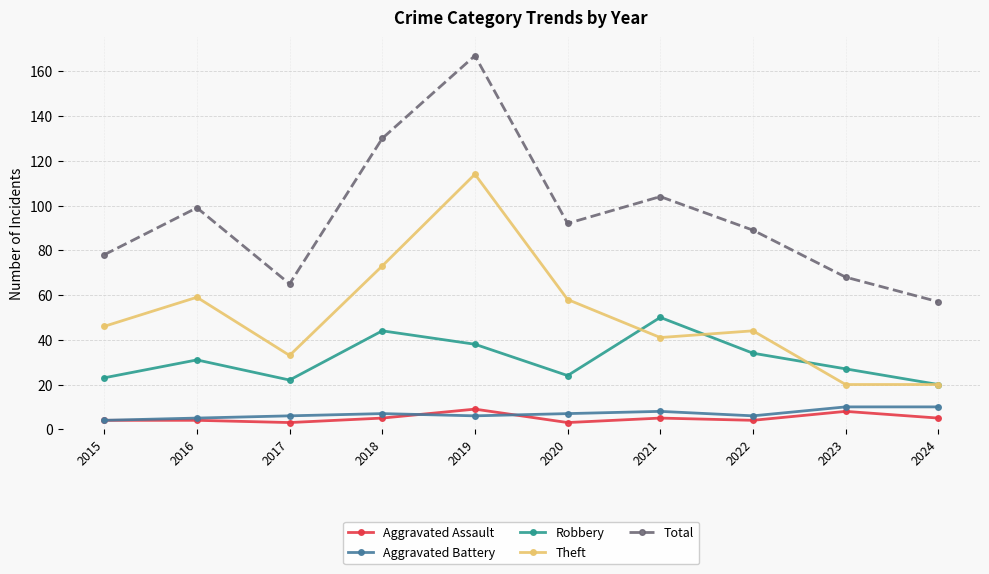

What is the difference between the maximum and minimum values in the Theft series?

94